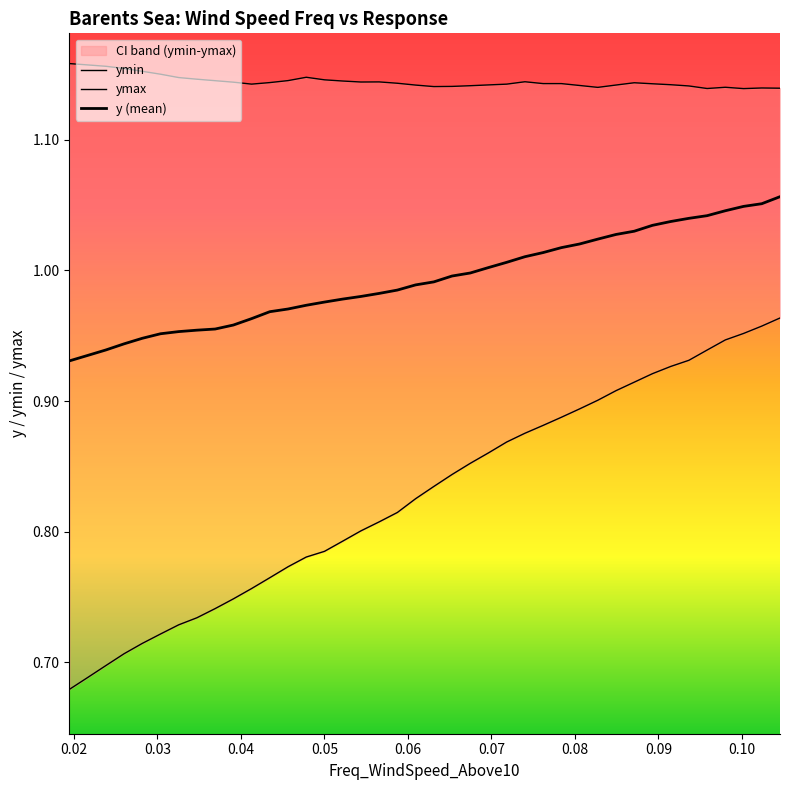

Is the value of ymax at 33 greater than the value of ymin at 38?

Yes